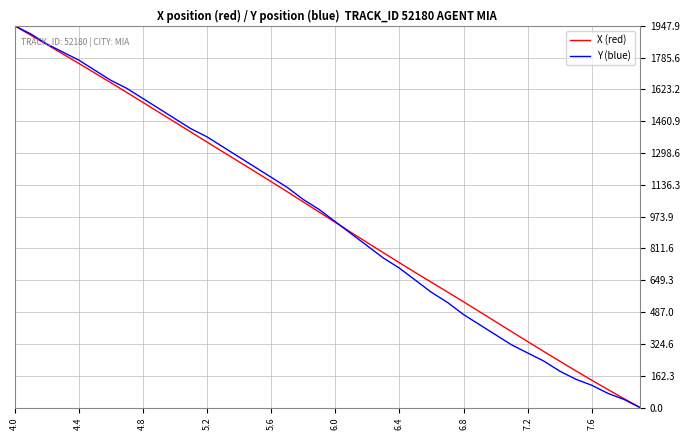

What is the highest value of the X (red) series?

1947.9